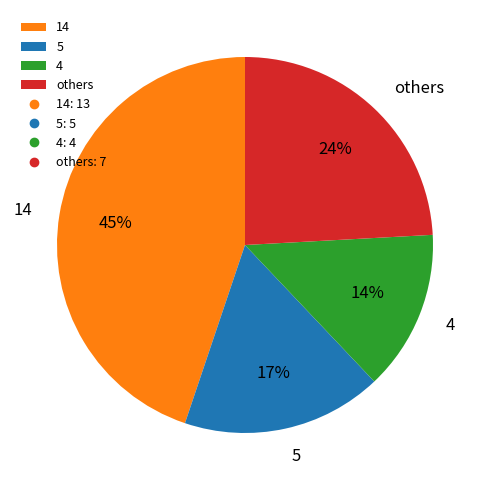

Which slice is the smallest?

4